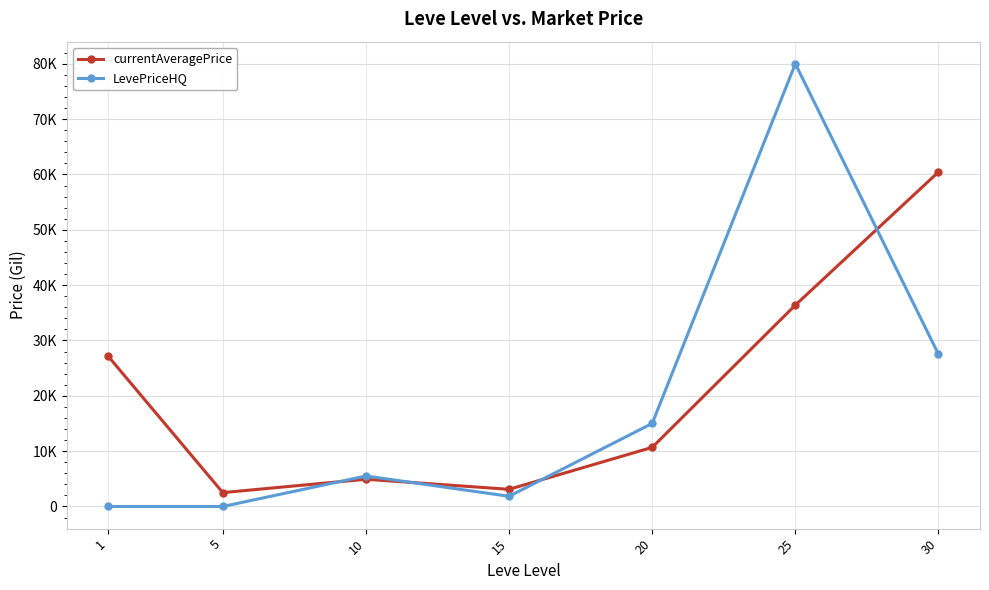

True or false: LevePriceHQ has a value of 79990.0 at 25.

True